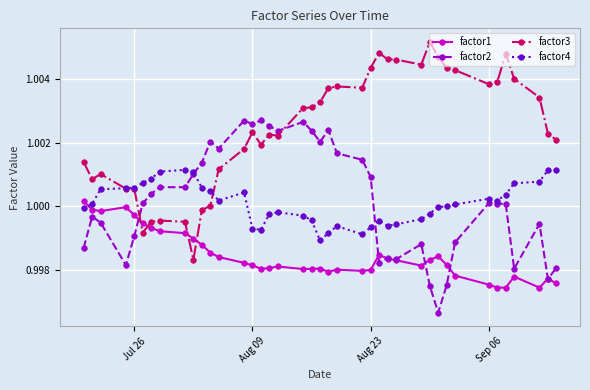

Rank the series by their maximum value, from highest to lowest.

factor3, factor2, factor4, factor1